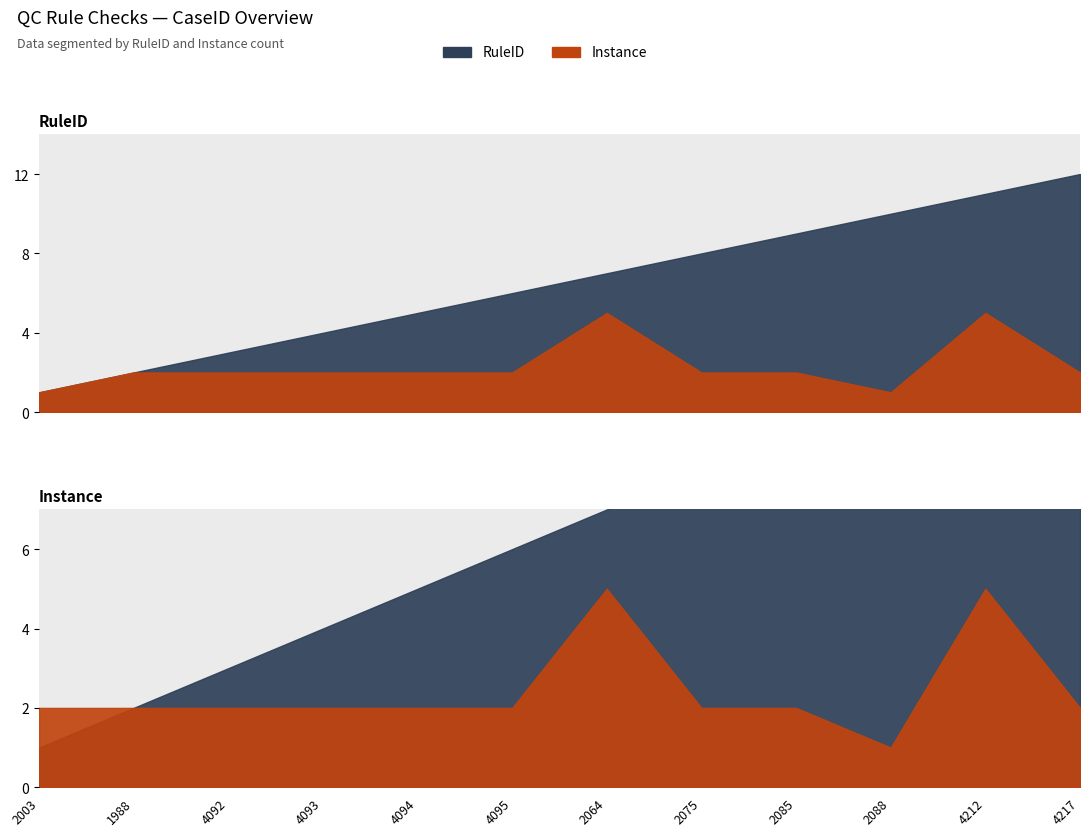

Which category has the lowest value in the RuleID series?

2003